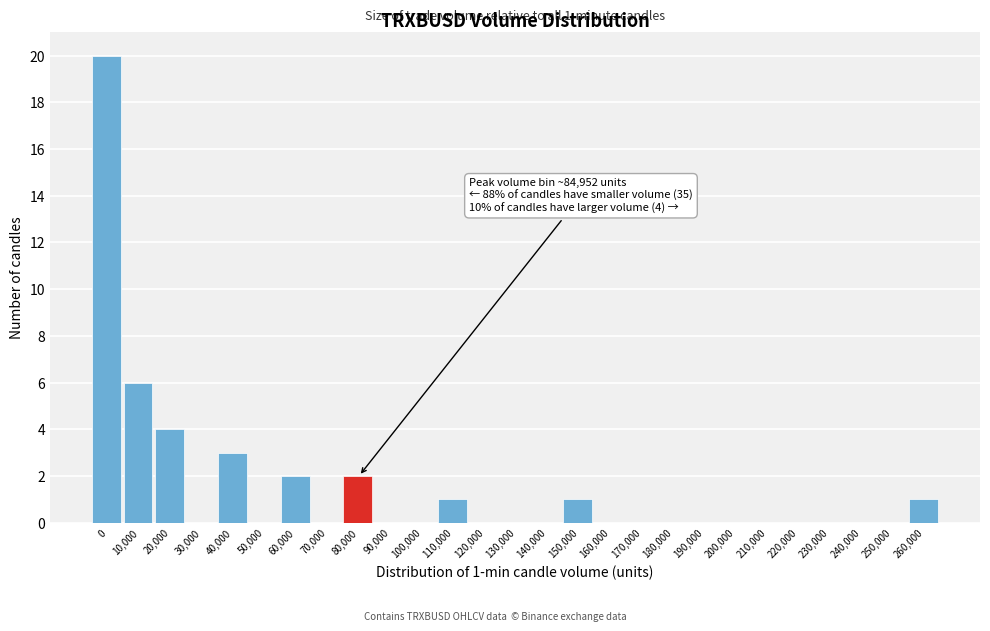

Reading left to right, what are all the values shown in this chart?

0=20	10,000=6	20,000=4	30,000=0	40,000=3	50,000=0	60,000=2	70,000=0	80,000=2	90,000=0	100,000=0	110,000=1	120,000=0	130,000=0	140,000=0	150,000=1	160,000=0	170,000=0	180,000=0	190,000=0	200,000=0	210,000=0	220,000=0	230,000=0	240,000=0	250,000=0	260,000=1